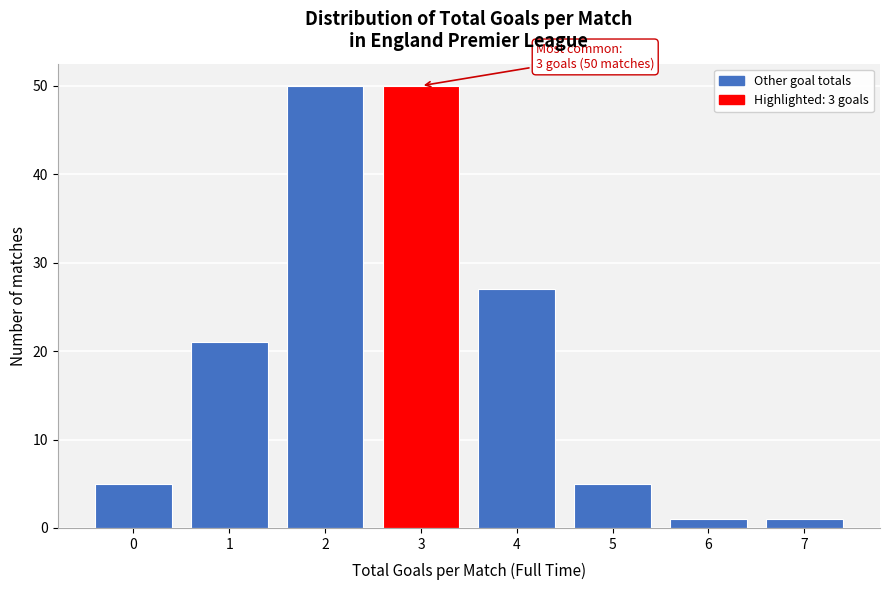

Reading left to right, extract all data points from this chart.

0=5	1=21	2=50	3=50	4=27	5=5	6=1	7=1